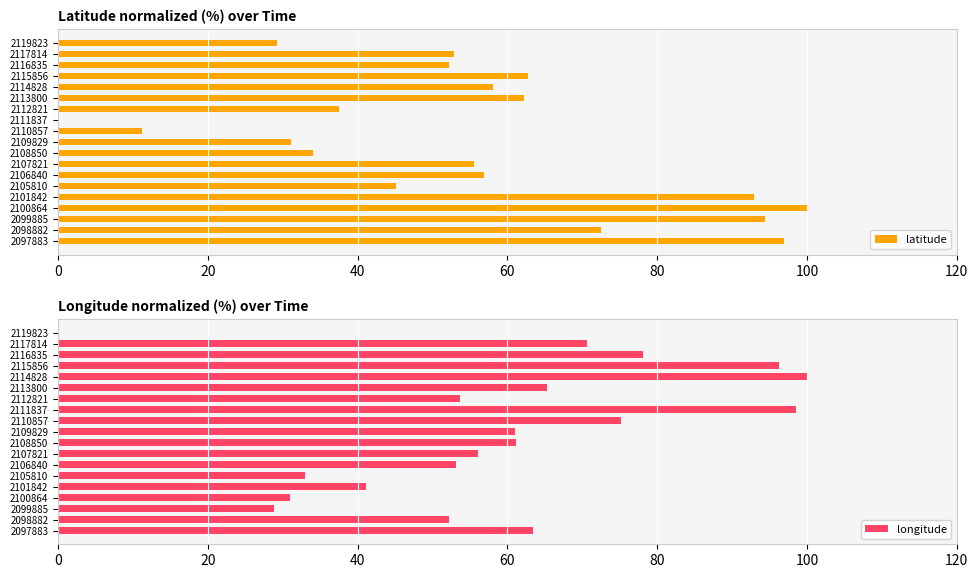

Count the number of data series in this chart.

2